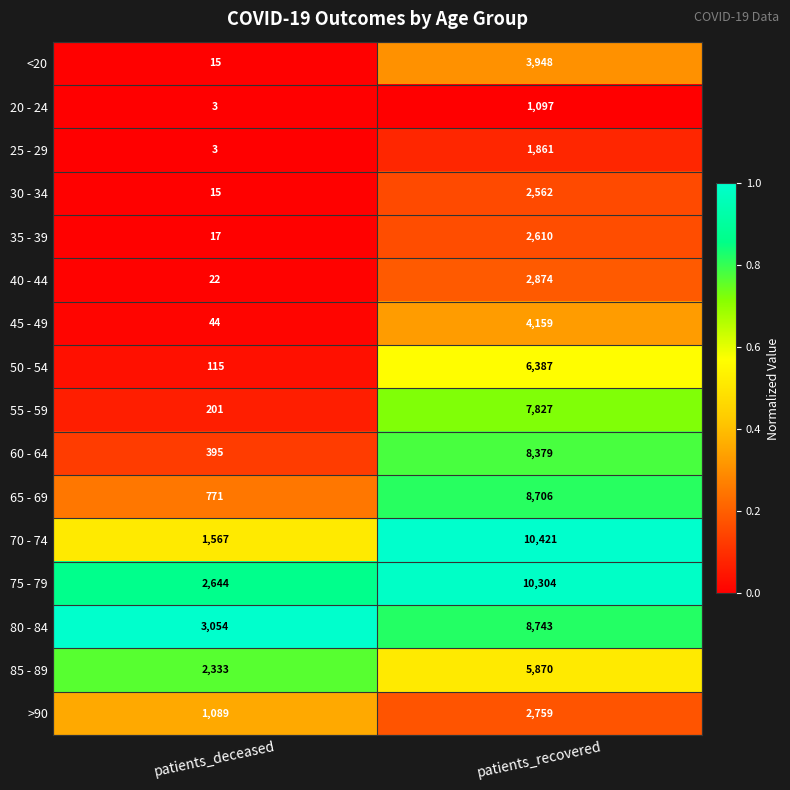

Which series has the largest total across all categories?

75 - 79